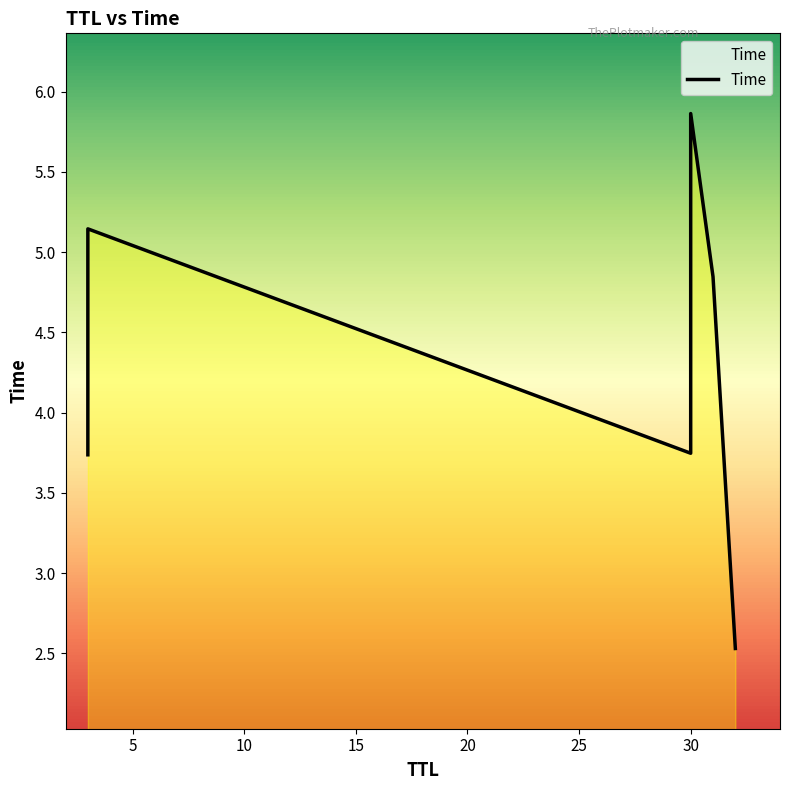

How many interior local peaks (higher than both neighbors) does the data have?

2